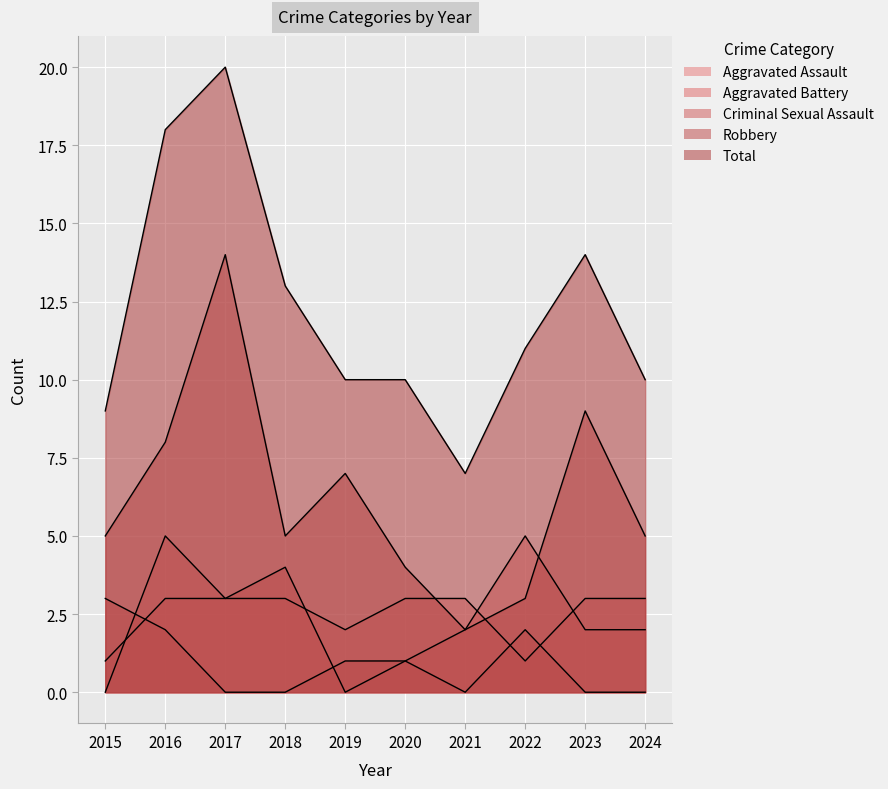

True or false: Total has a value of 14 at 2023.

True